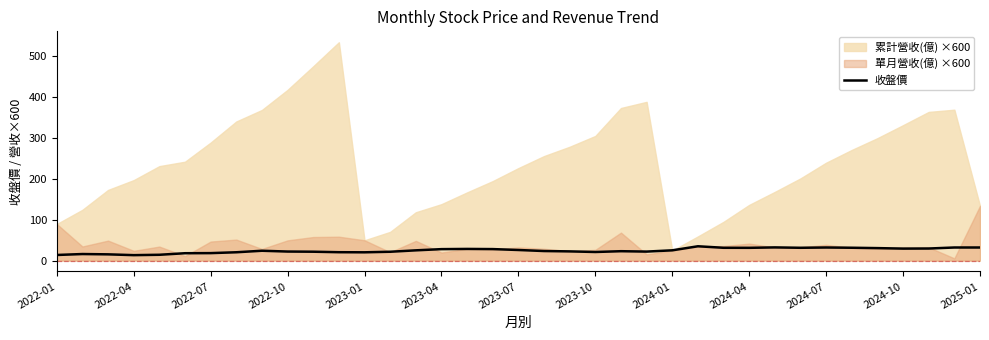

How many interior local valleys (lower than both neighbors) does the data have?

7